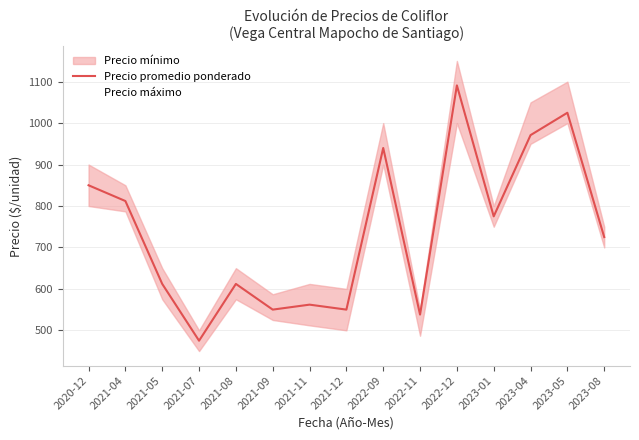

How many lines are shown in the chart?

1